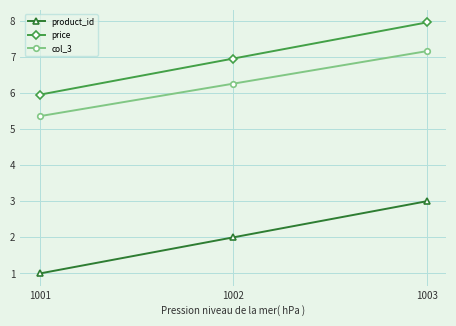

Rank the categories by col_3 value from lowest to highest.

1001, 1002, 1003